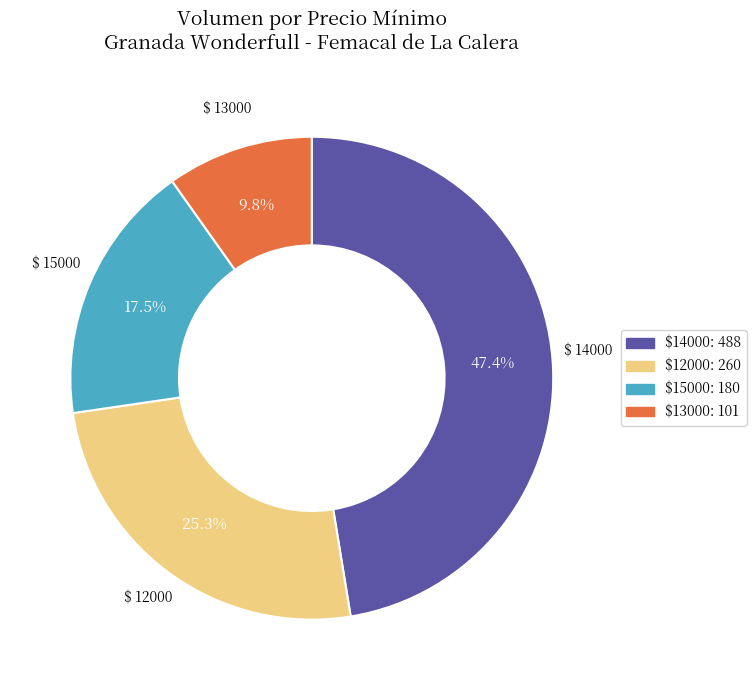

Does any single category account for the majority?

No